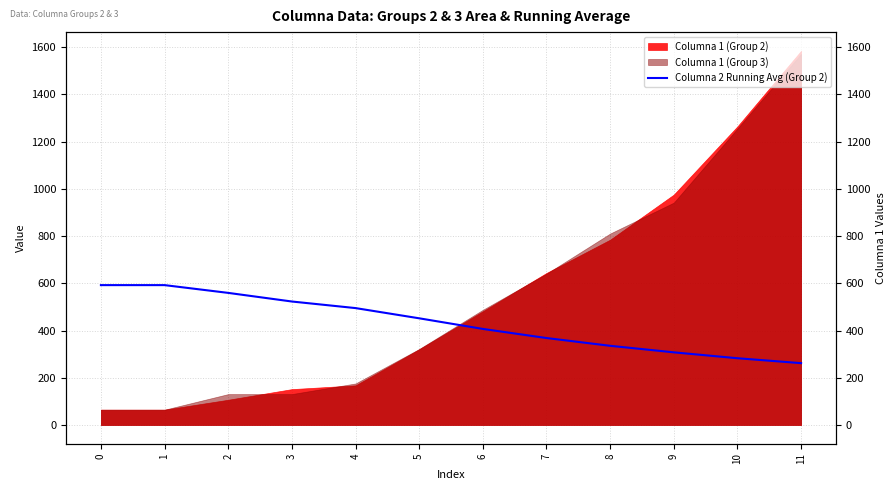

Reading left to right, list all the values displayed in this chart.

592.6	592.6	559.7	523.1	495.3	452.0	407.0	368.4	335.5	307.8	282.9	262.0